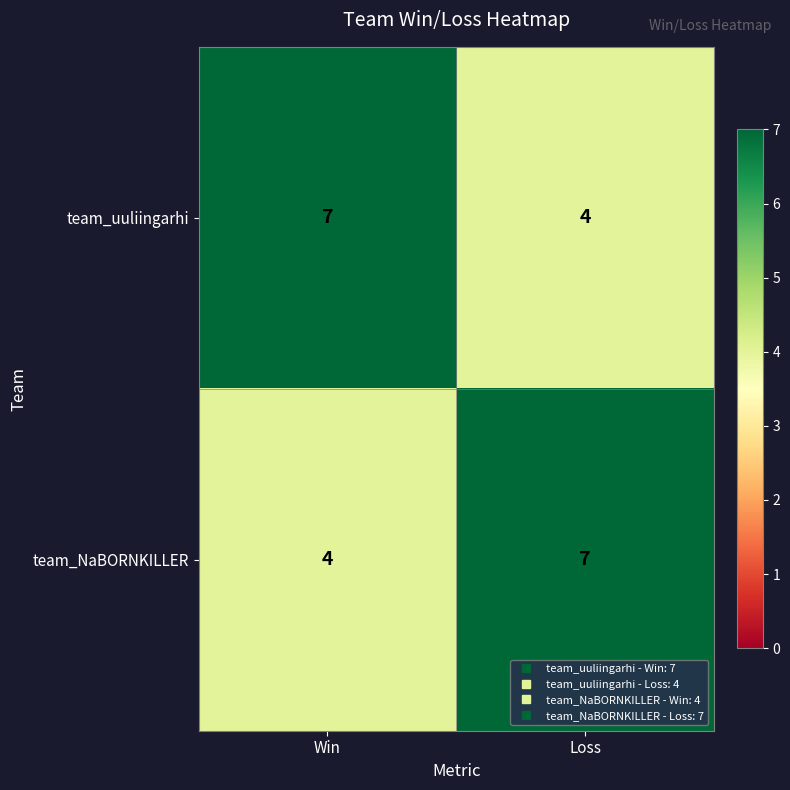

What is the maximum value shown in the chart?

7